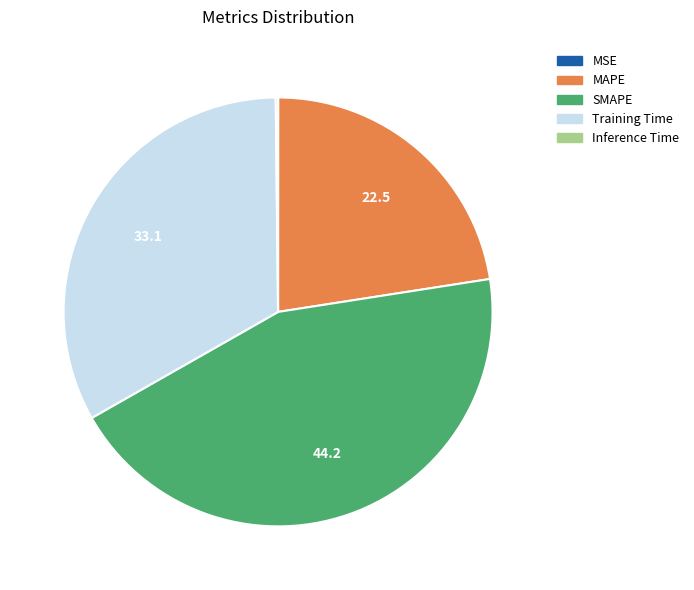

Do SMAPE and Training Time together represent more than half of the pie?

Yes